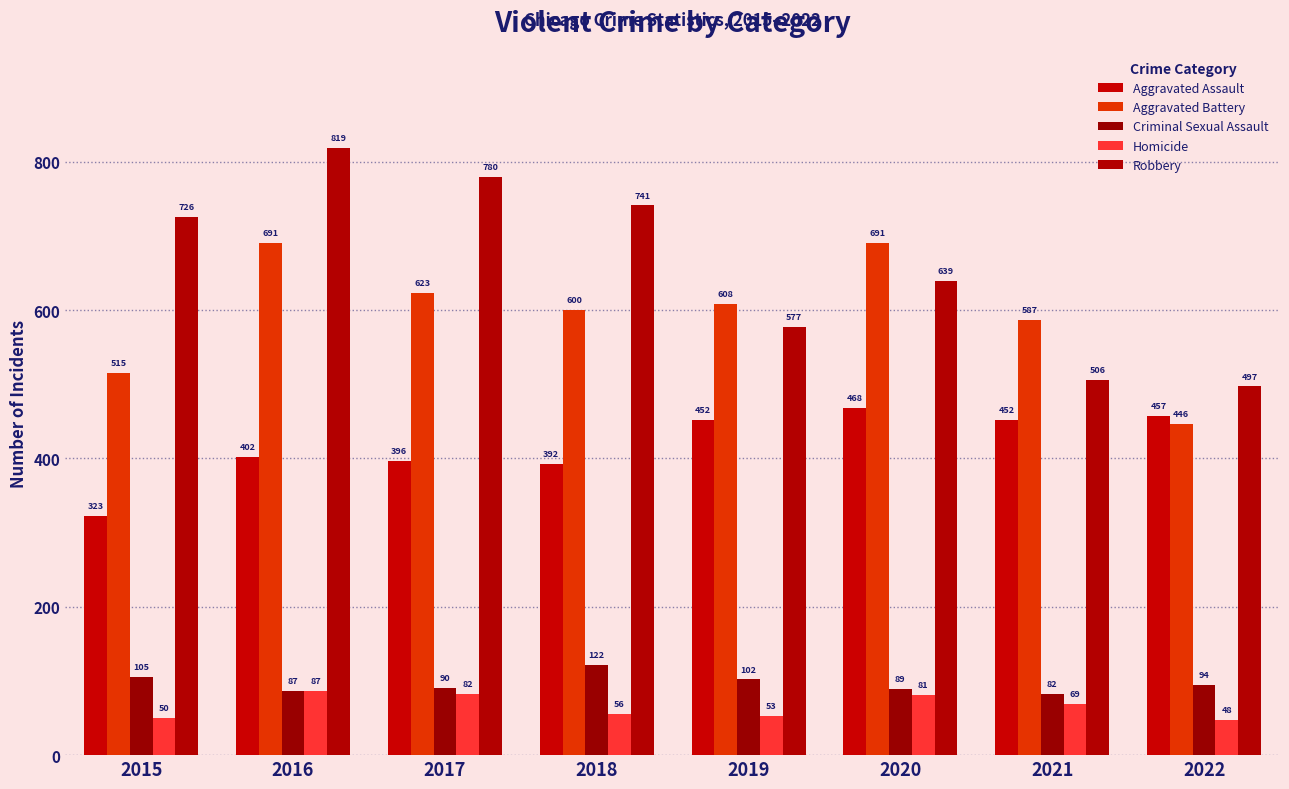

What is the total value across all series at 2022?

1542